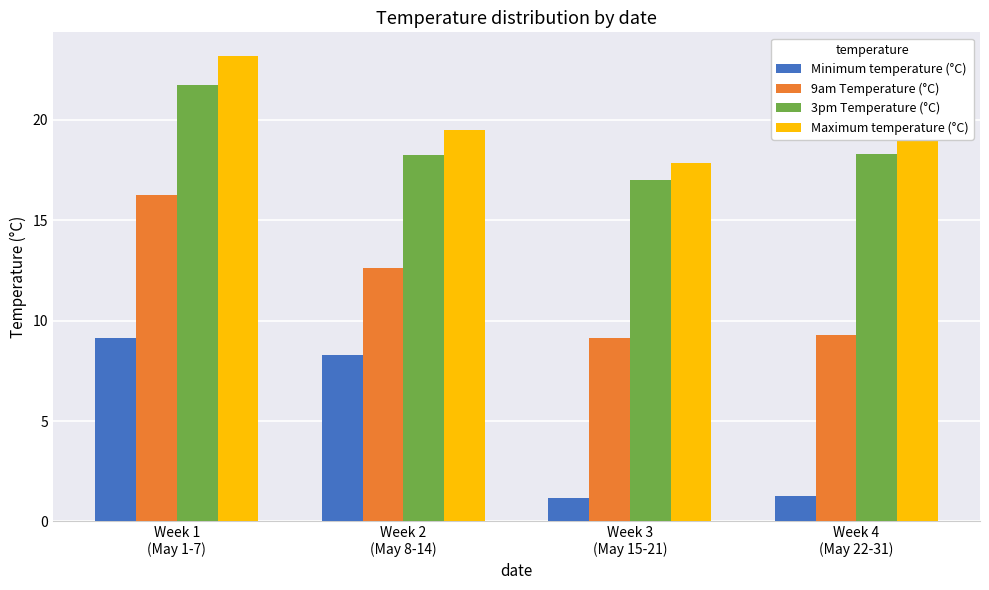

The value of 9am Temperature (°C) at Week 4
(May 22-31) is 15.2. True or false?

False